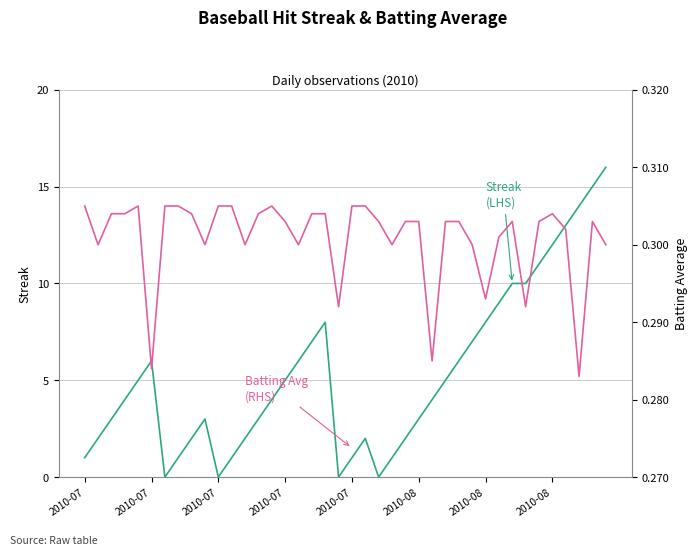

How many interior local valleys does the Batting Avg (RHS) series have?

11